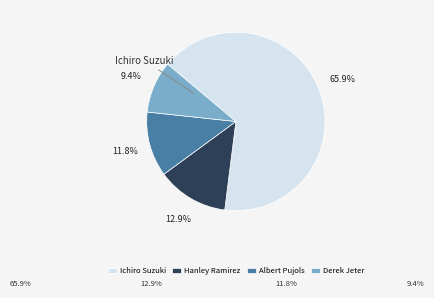

Rank the categories by value from highest to lowest.

Ichiro Suzuki, Hanley Ramirez, Albert Pujols, Derek Jeter